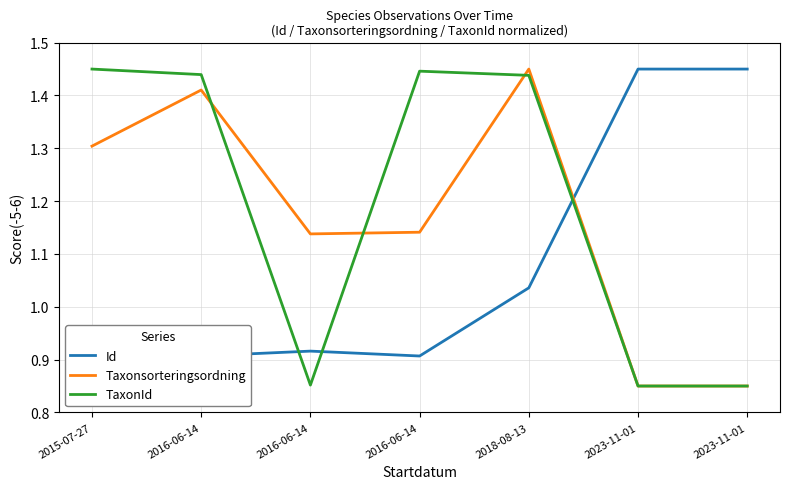

How many distinct data groups are displayed?

3